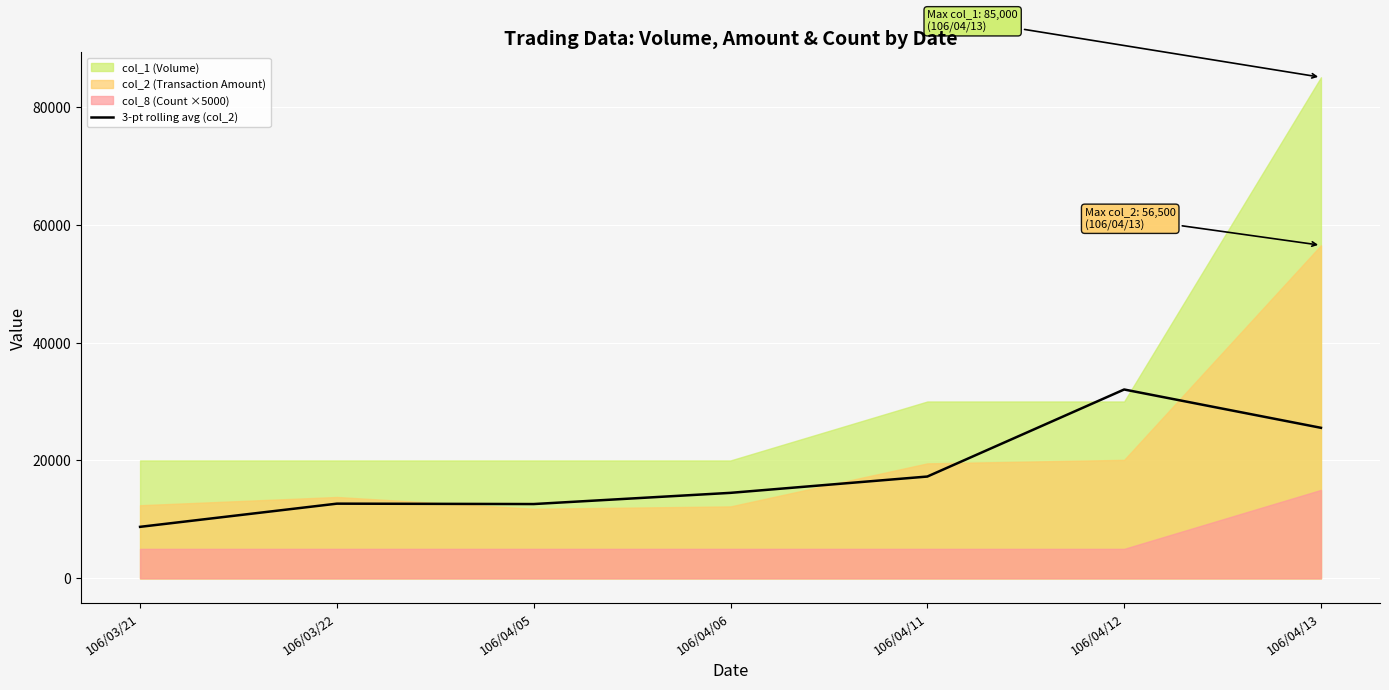

What is the difference between the second highest and second lowest values?

12933.3